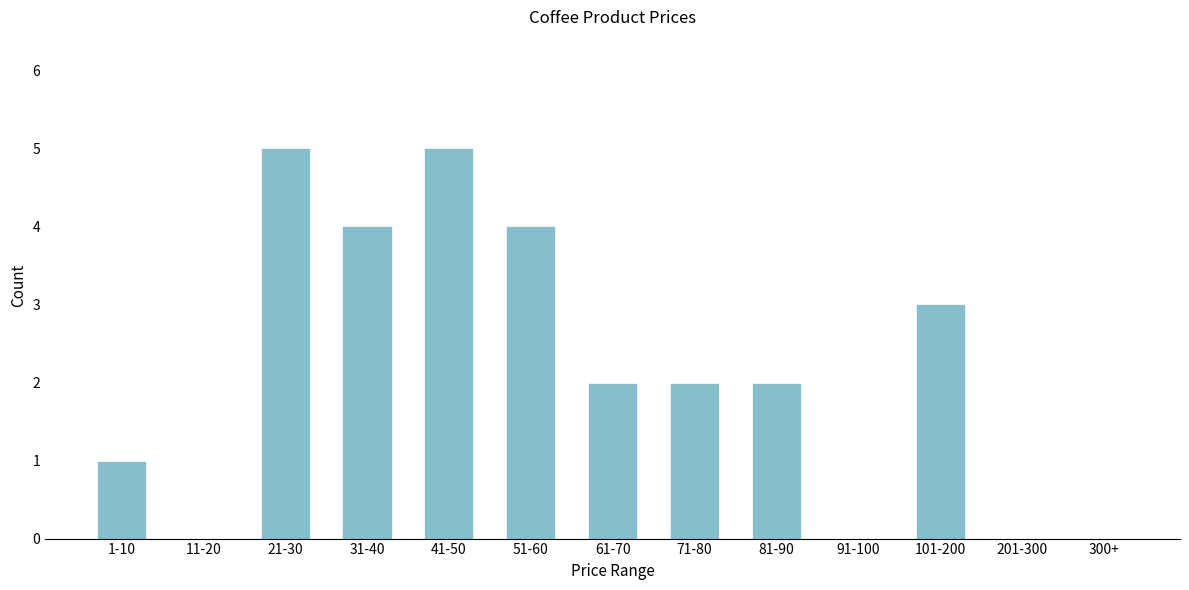

Reading left to right, list all the values displayed in this chart.

1-10=1	11-20=0	21-30=5	31-40=4	41-50=5	51-60=4	61-70=2	71-80=2	81-90=2	91-100=0	101-200=3	201-300=0	300+=0